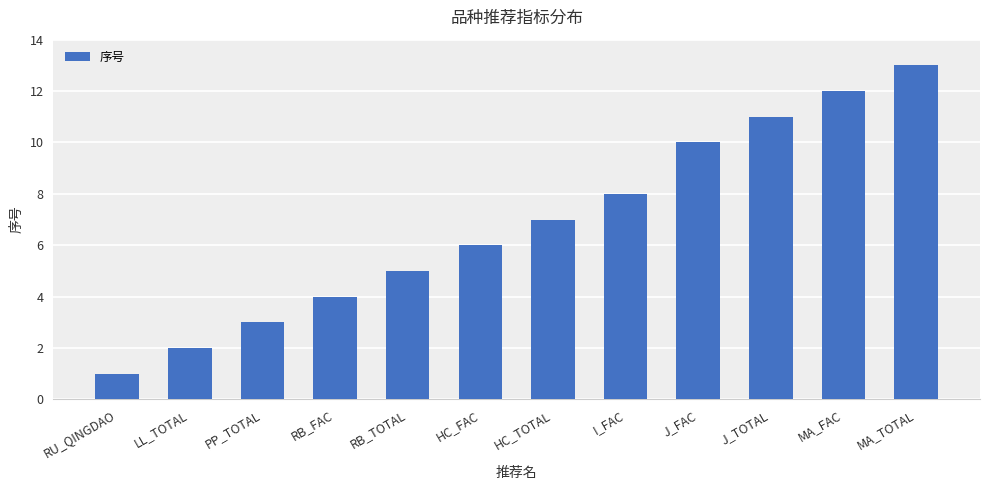

What is the ratio of the value at RB_FAC to the value at RB_TOTAL?

0.8